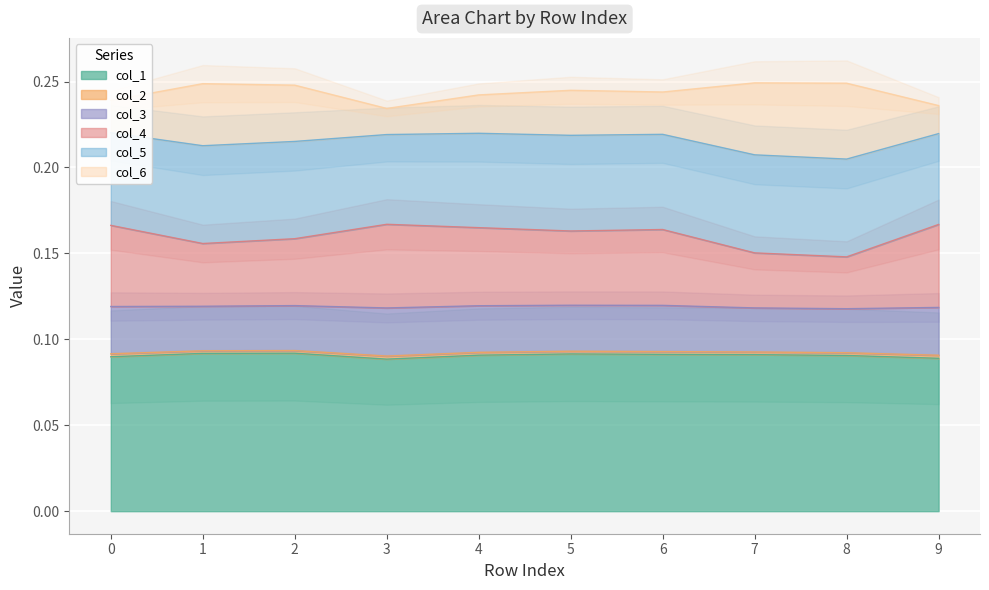

What is the average value of the col_1 series?

0.1